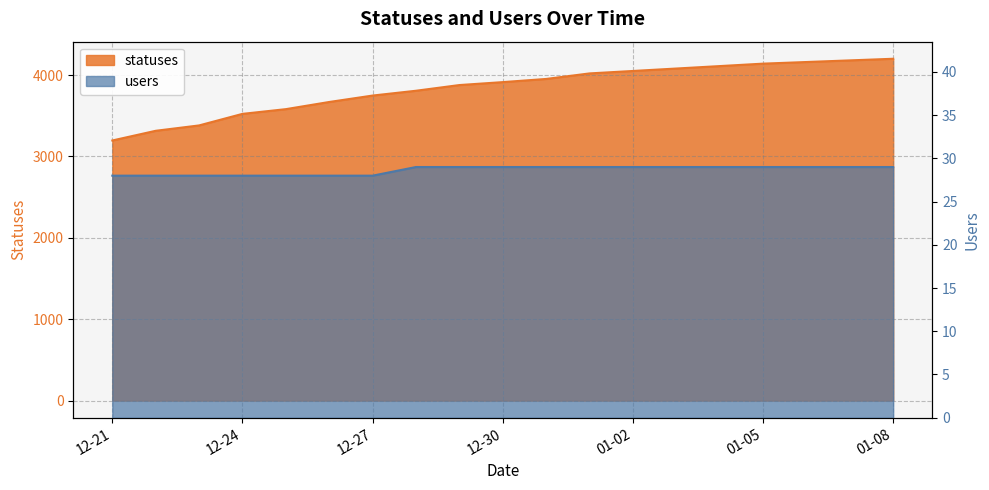

At how many categories does at least one series exceed 2249?

19